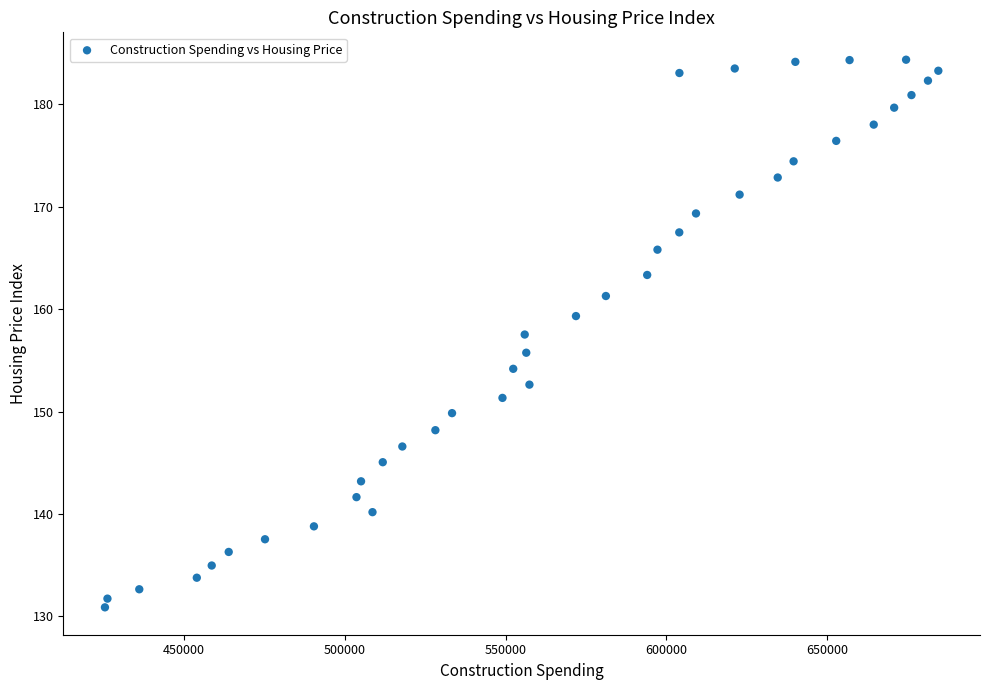

What is the range of Y values (max minus min)?

53.5